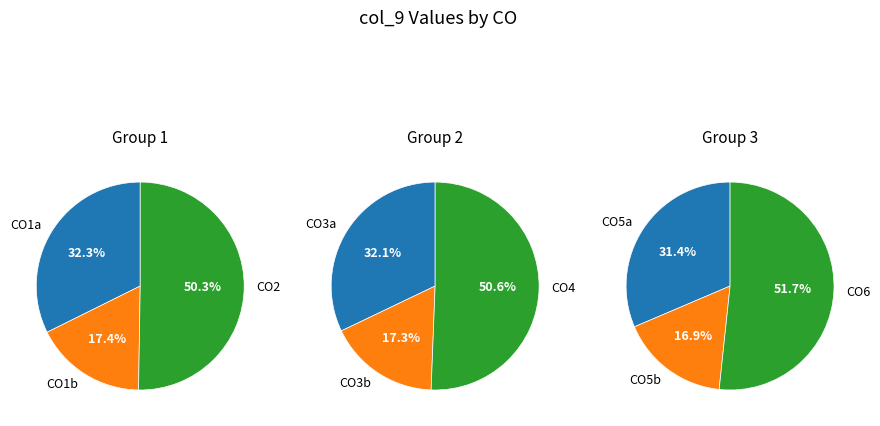

What percentage is the CO3 slice, to the nearest percent?

17%